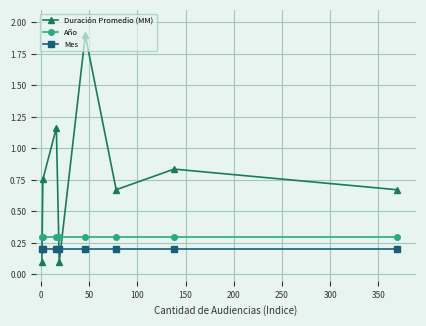

What is the greatest value displayed?

1.9